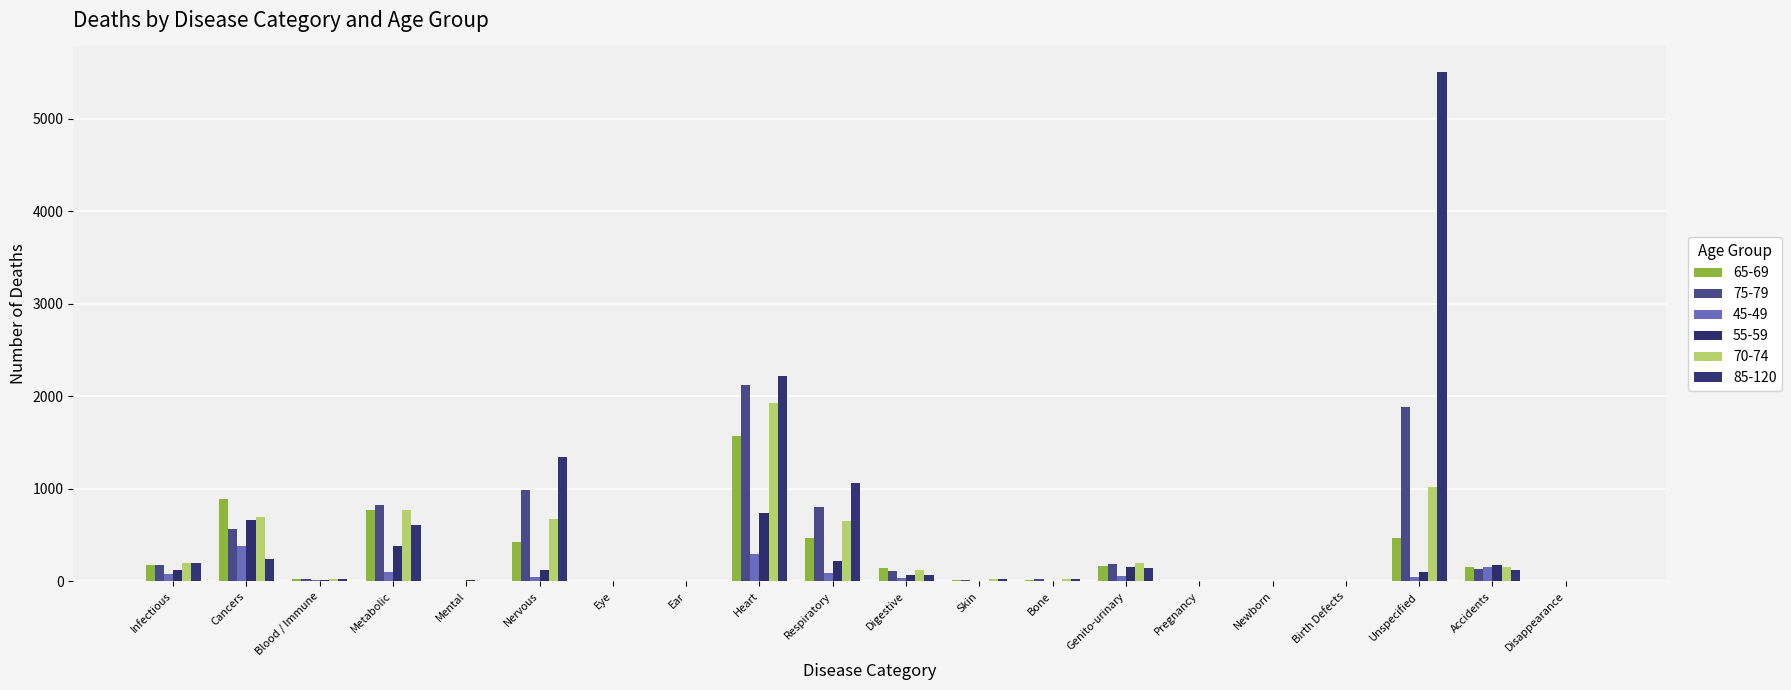

What is the difference between the second highest and minimum values in the 65-69 series?

889